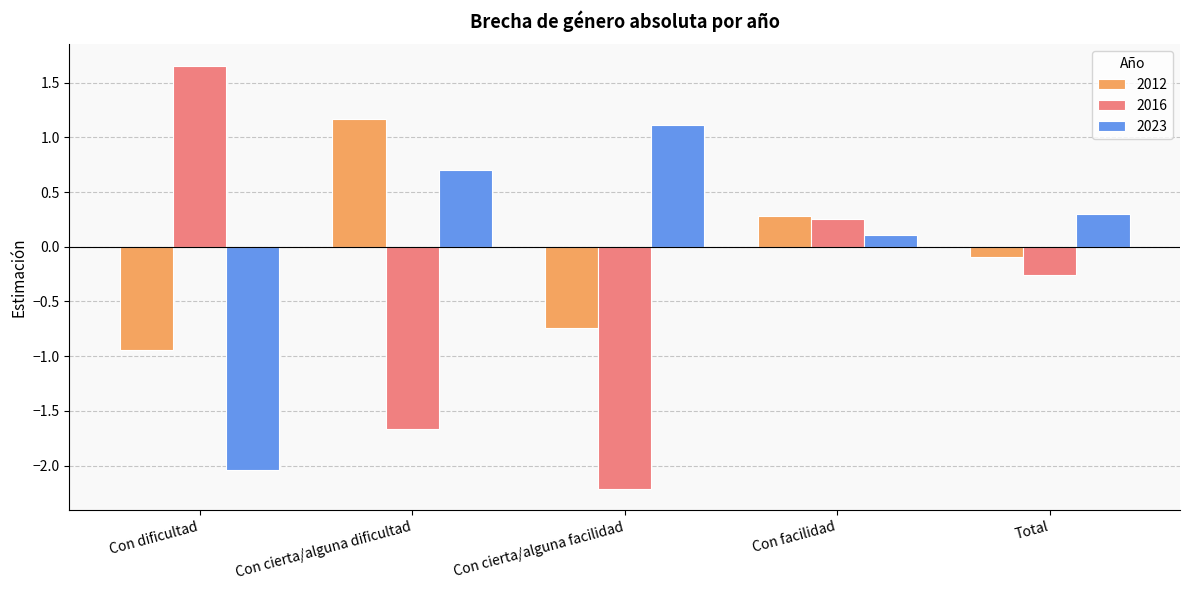

What is the difference between the 2023 values at Con cierta/alguna dificultad and Con dificultad?

2.7